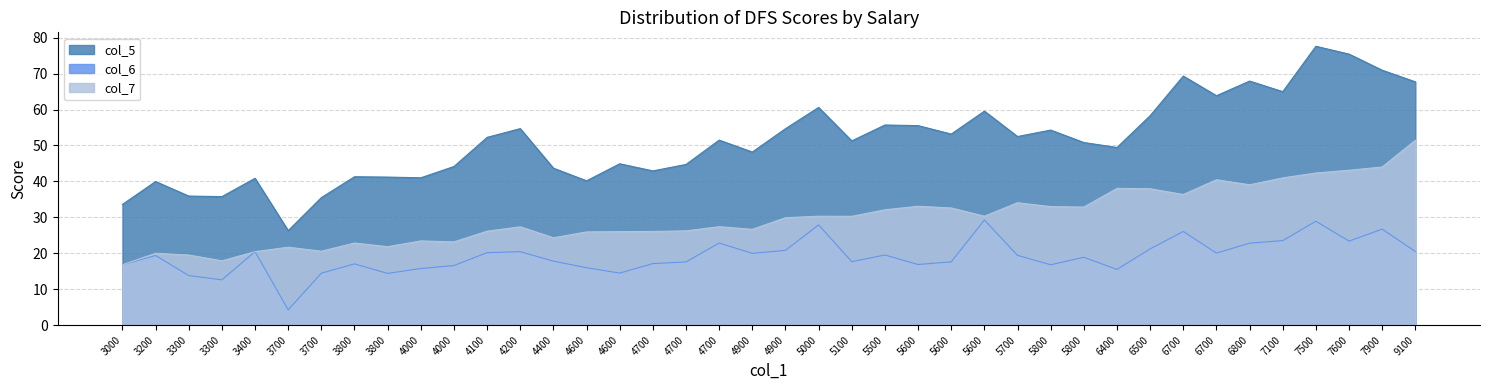

How many lines are shown in the chart?

3